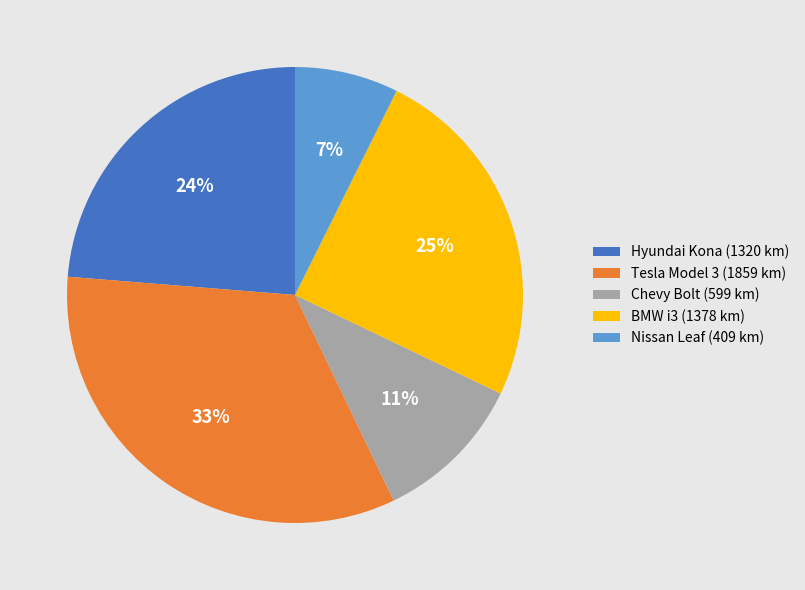

How many segments does this pie chart have?

5